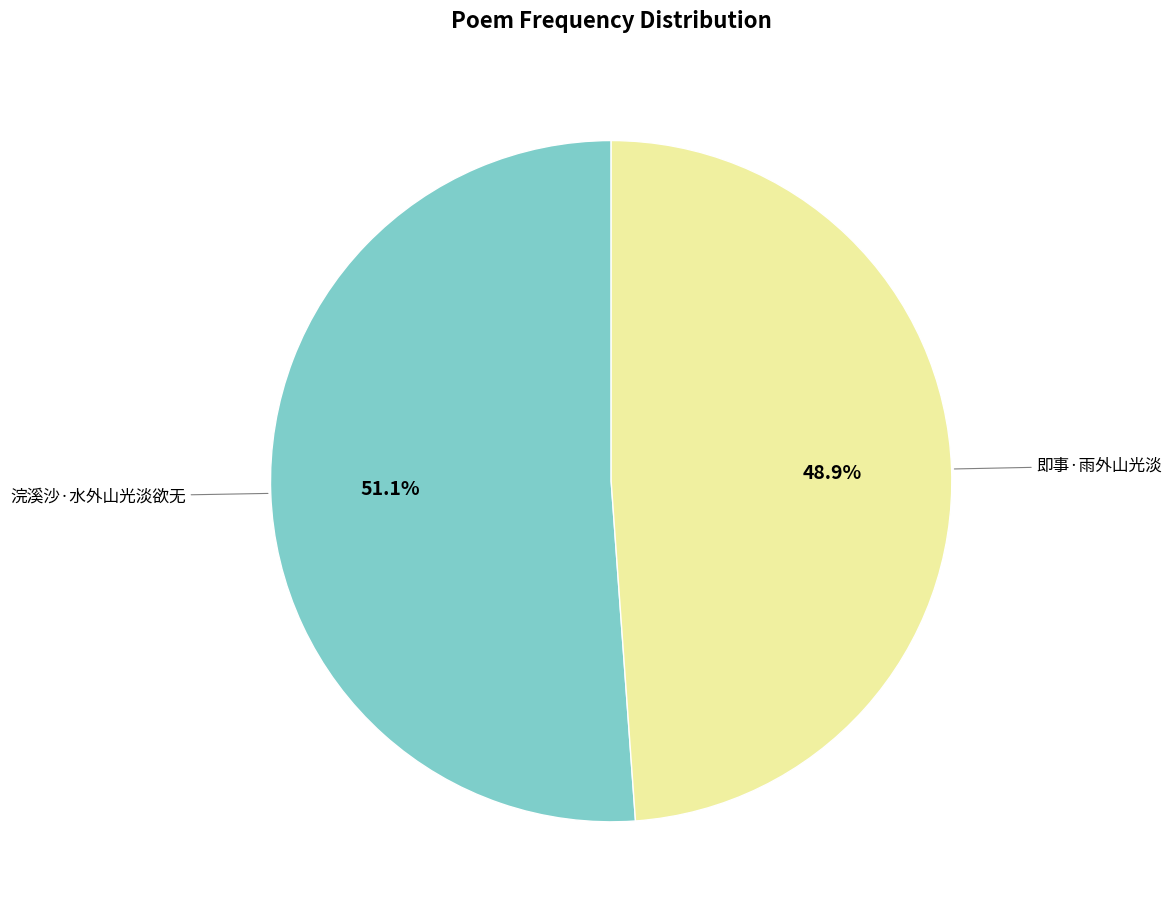

Between 即事·雨外山光淡 and 浣溪沙·水外山光淡欲无, which is larger?

浣溪沙·水外山光淡欲无